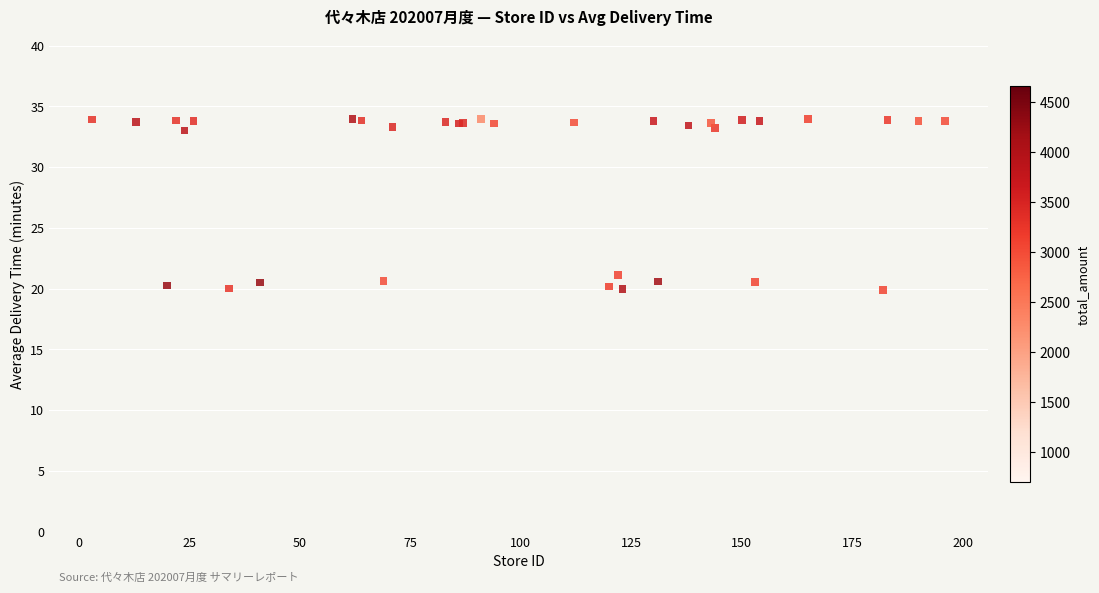

What Y value in the scatter plot is closest to 26?

21.1